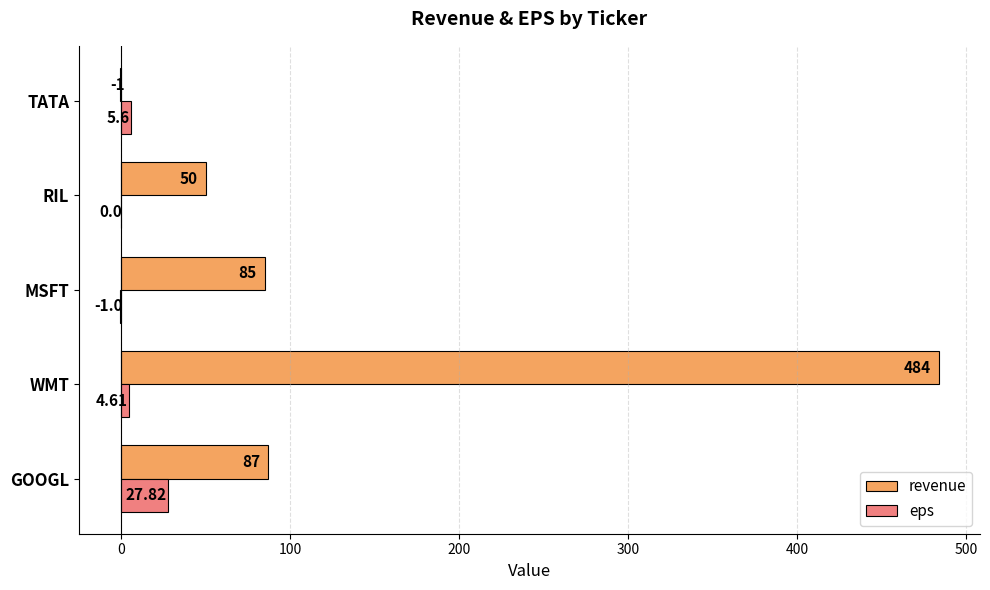

At which category does the chart reach its peak across all series?

WMT